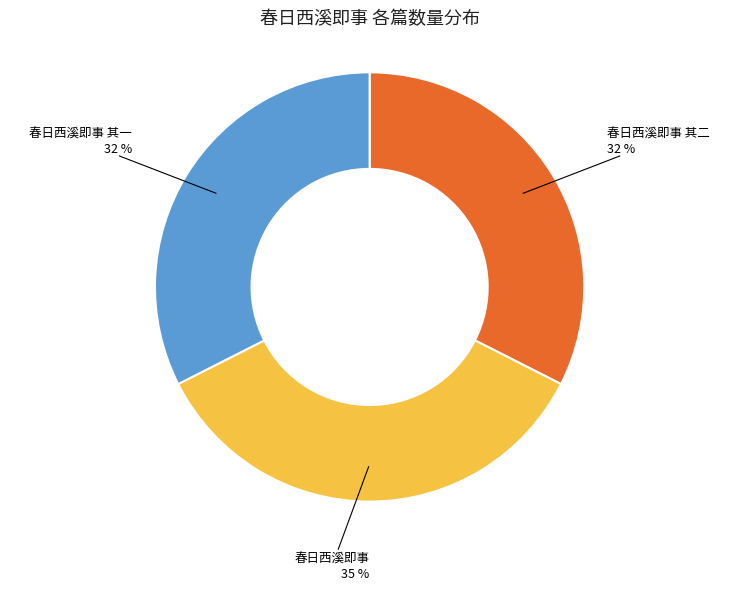

Which category has the biggest portion of the pie?

春日西溪即事